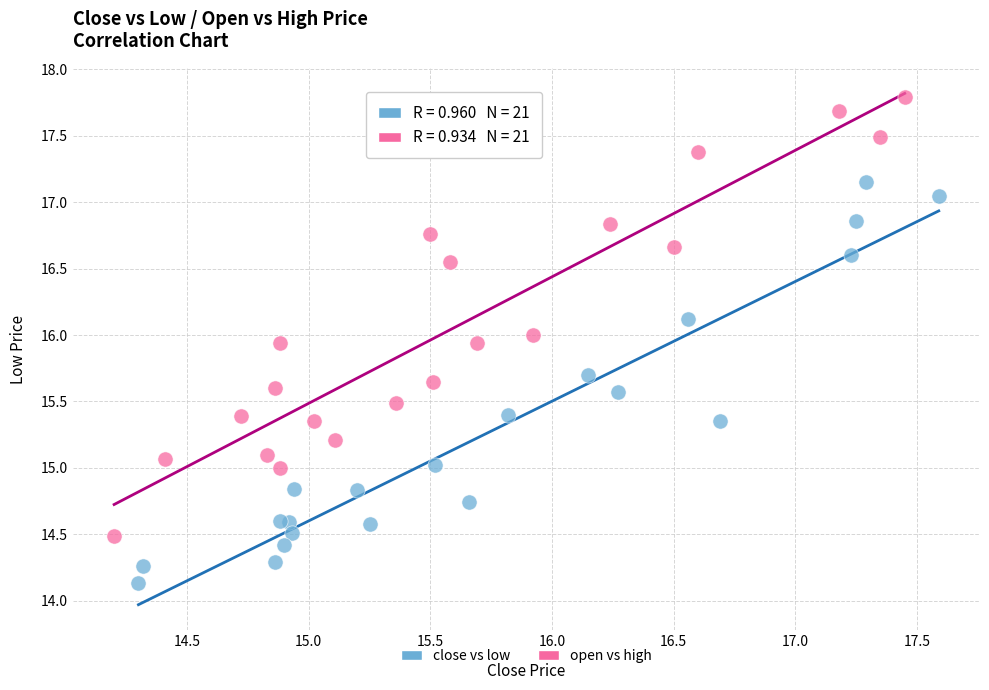

Which series reaches the minimum Y coordinate?

close vs low